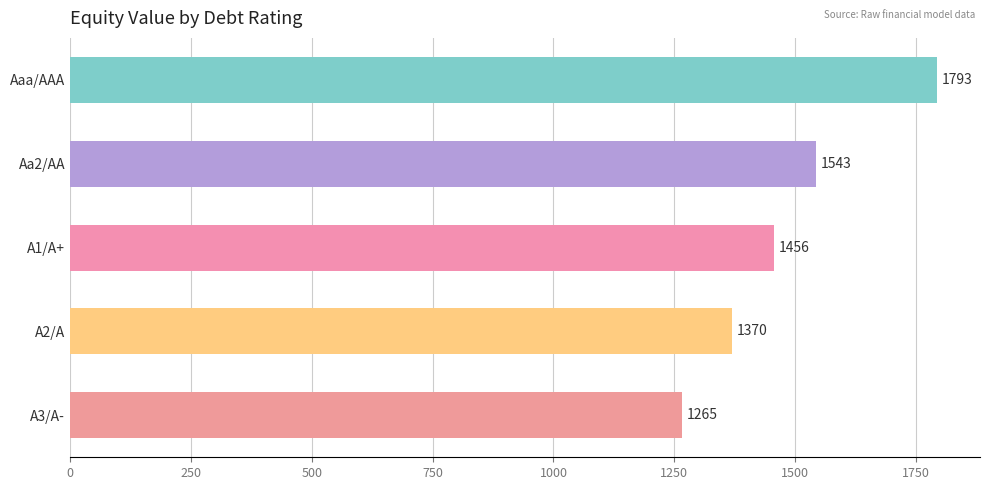

Is it true that the value at Aaa/AAA is 3070.5?

False